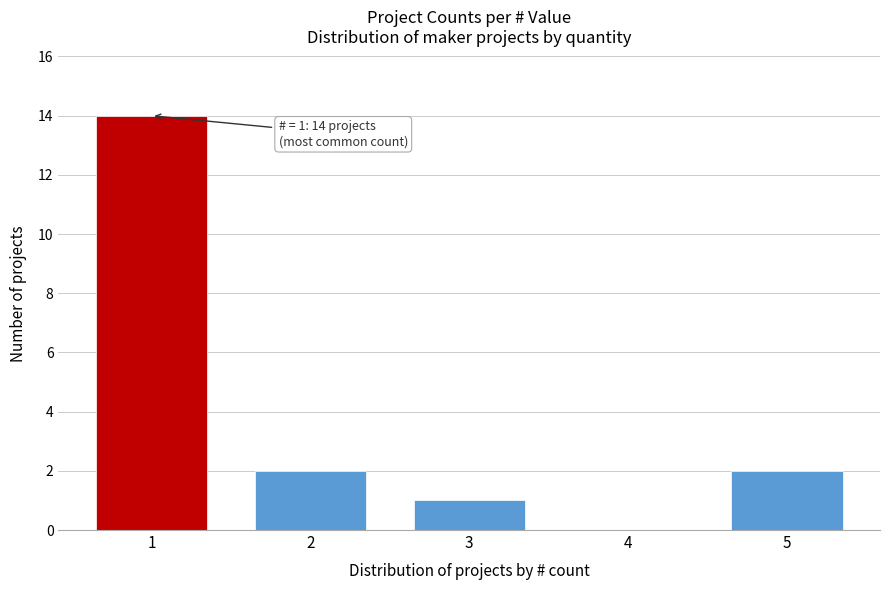

Reading right to left, transcribe all the data shown in this chart.

5=2	4=0	3=1	2=2	1=14